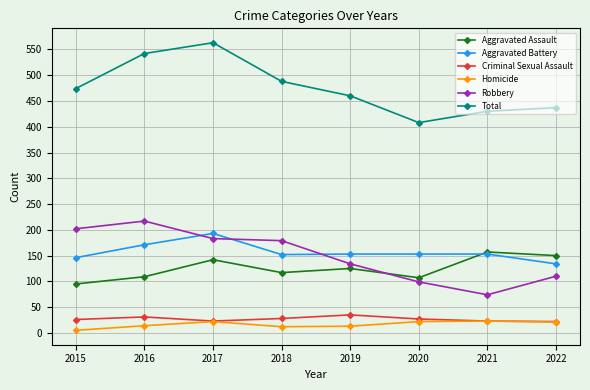

What is the total value across all series at 2017?

1126